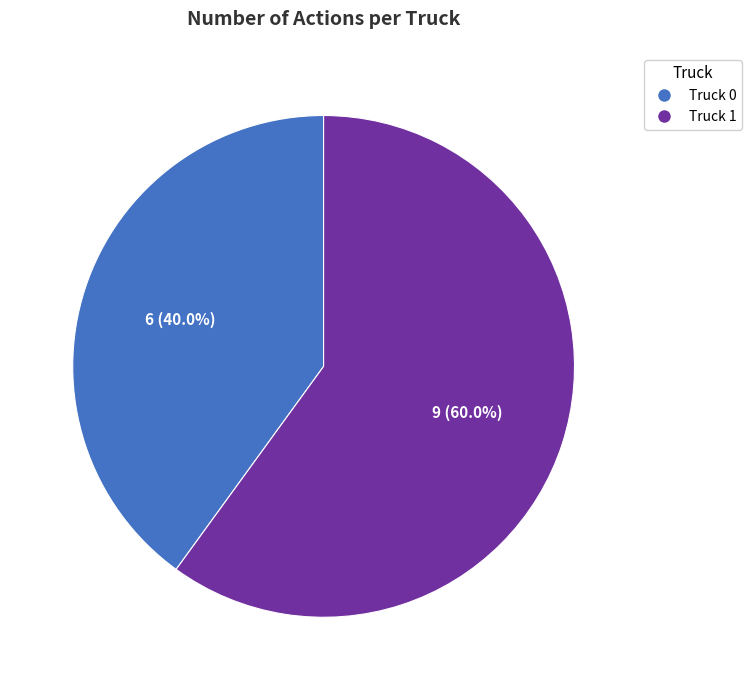

How many slices are in this pie chart?

2